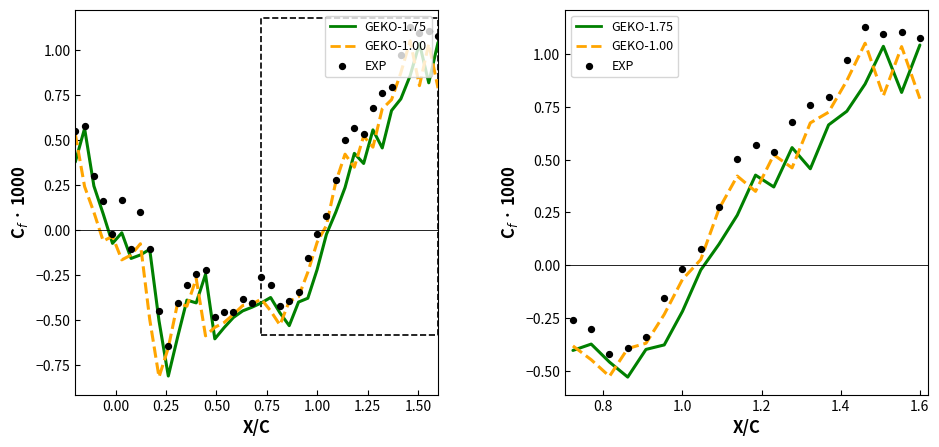

What are all the series names shown in the legend?

GEKO-1.75, GEKO-1.00, EXP